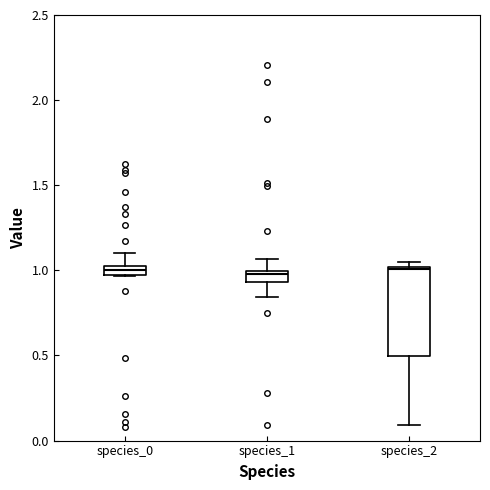

Which box is the tallest, from its lower edge to its upper edge?

species_2